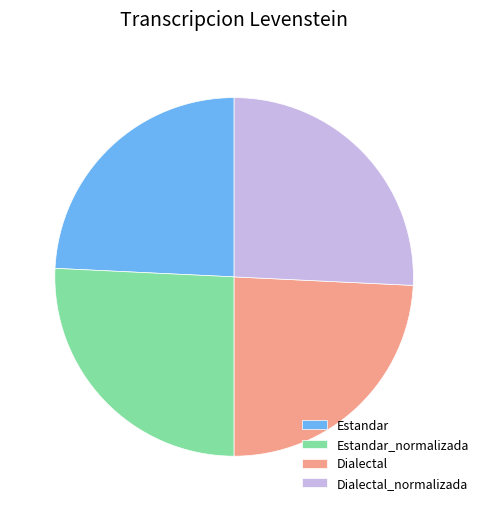

What is the ratio of the value at Estandar_normalizada to the value at Dialectal_normalizada?

1.0